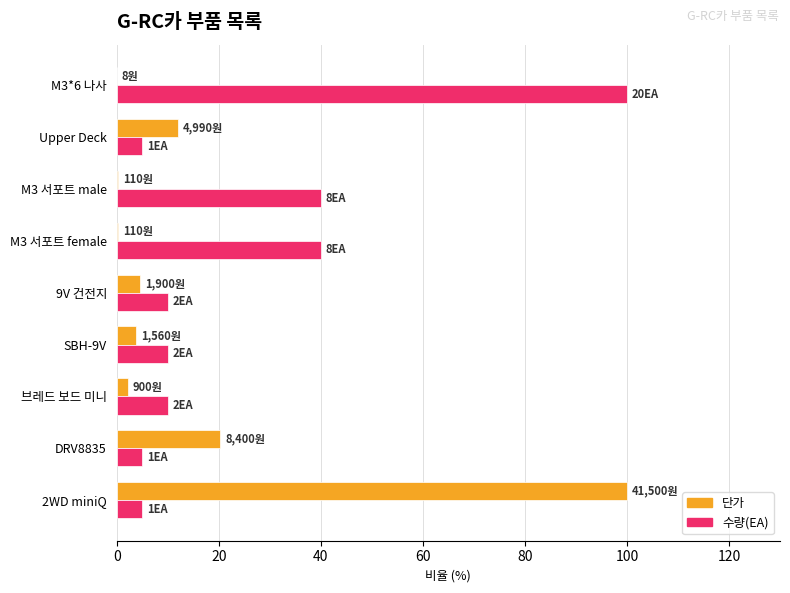

What is the highest value of the 단가 series?

100.0